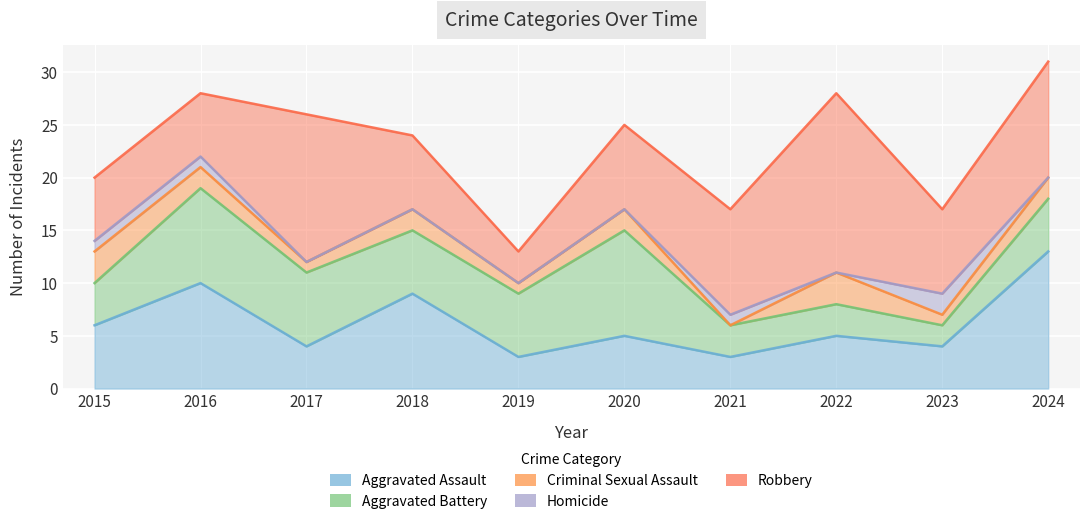

What is the difference between the maximum and minimum values in the Aggravated Battery series?

8